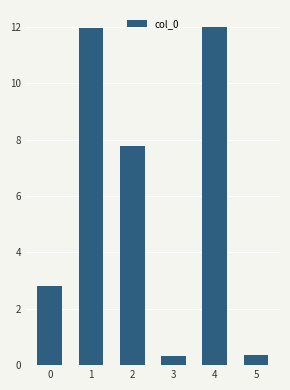

What is the difference between the maximum and second lowest values?

1131418